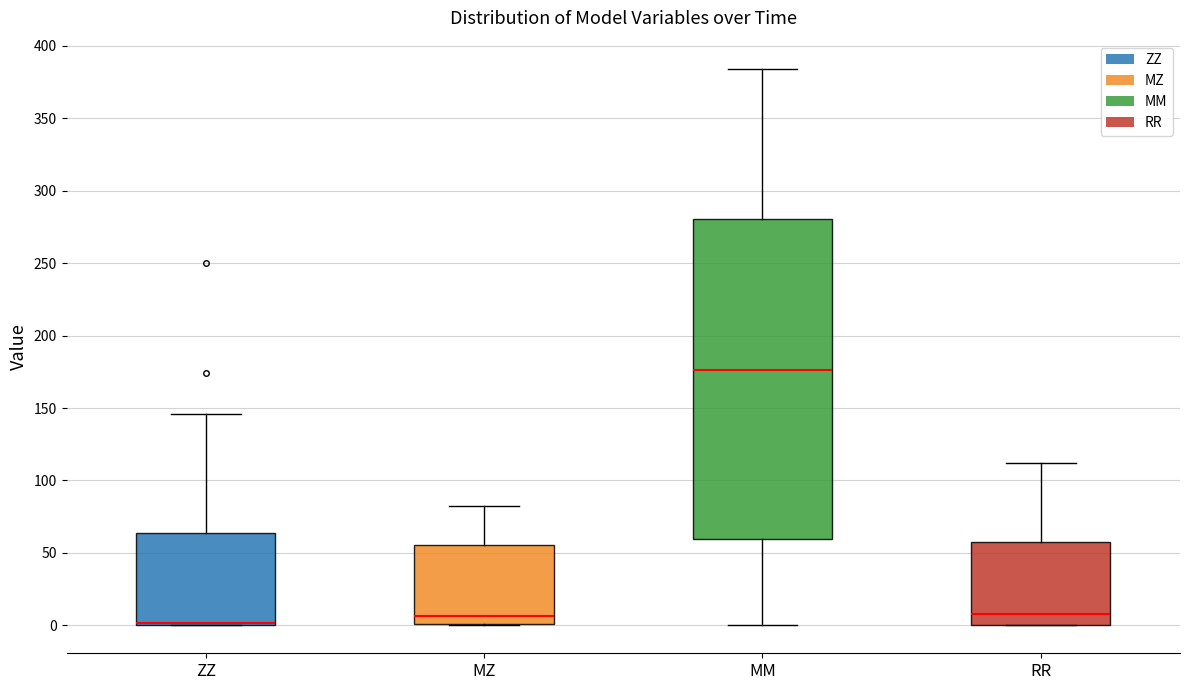

Reading left to right, transcribe this box plot: for each box, give where its median line is, the range the box spans, and where its two whiskers end, as read against the y-axis. The values are not printed on the chart, so give them approximately, as read against the axis.

ZZ: median 0 (just above the box's lower edge), box 0 to 65, whiskers 0 to 145
MZ: median 5, box 0 to 55, whiskers 0 to 85
MM: median 175, box 60 to 280, whiskers 0 to 385
RR: median 10, box 0 to 60, whiskers 0 to 110